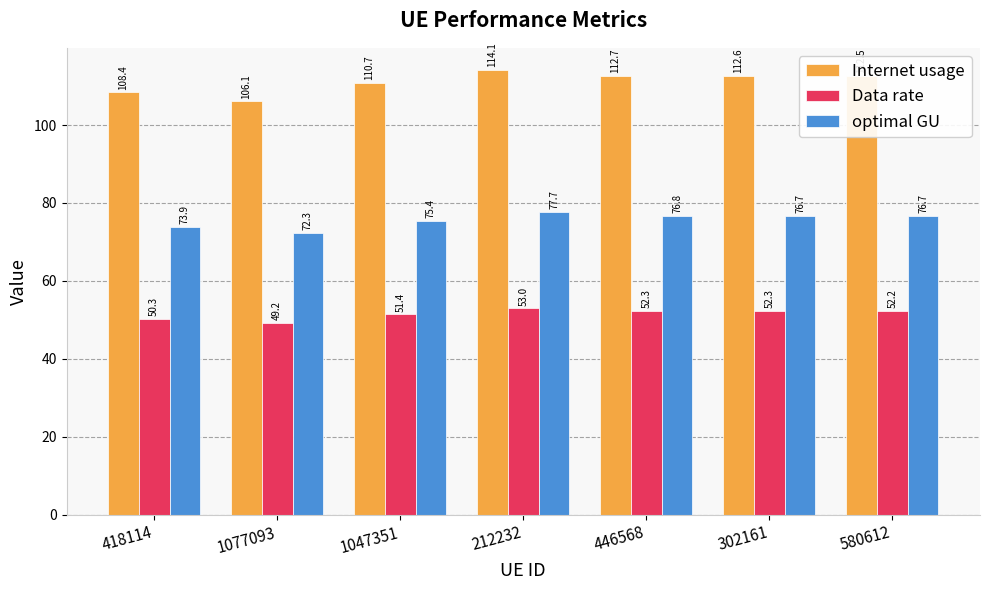

Reading left to right, extract all data points from this chart.

Internet usage: 418114=108.4	1077093=106.1	1047351=110.7	212232=114.1	446568=112.7	302161=112.6	580612=112.5
Data rate: 418114=50.3	1077093=49.2	1047351=51.4	212232=53.0	446568=52.3	302161=52.3	580612=52.2
optimal GU: 418114=73.9	1077093=72.3	1047351=75.4	212232=77.7	446568=76.8	302161=76.7	580612=76.7